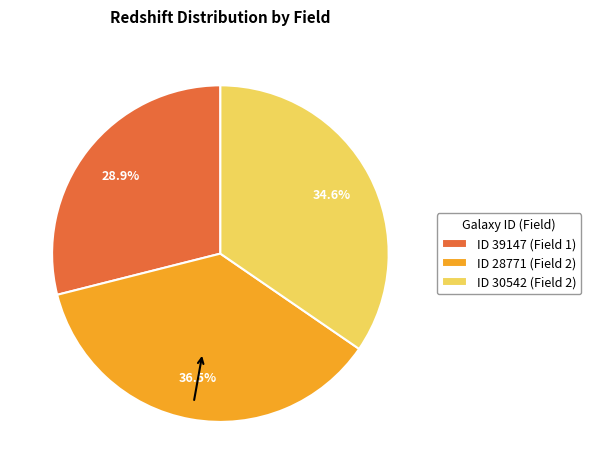

Rank the categories by value from highest to lowest.

ID 28771 (Field 2), ID 30542 (Field 2), ID 39147 (Field 1)